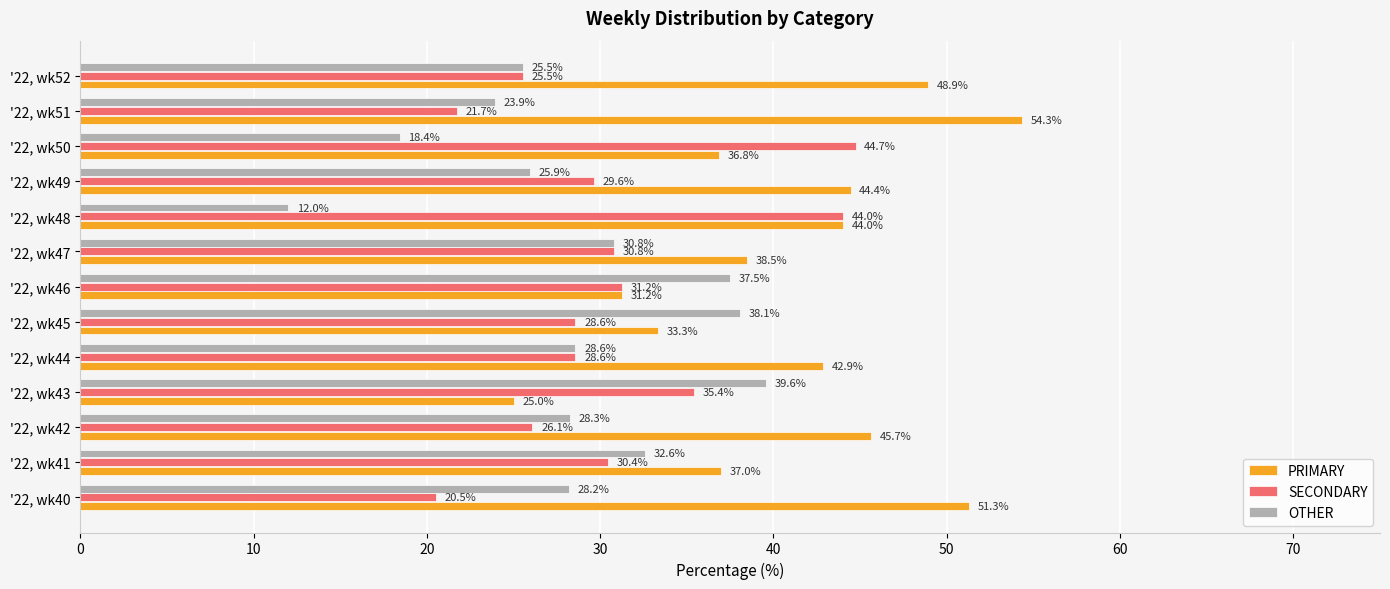

At which category does the chart reach its minimum across all series?

'22, wk48